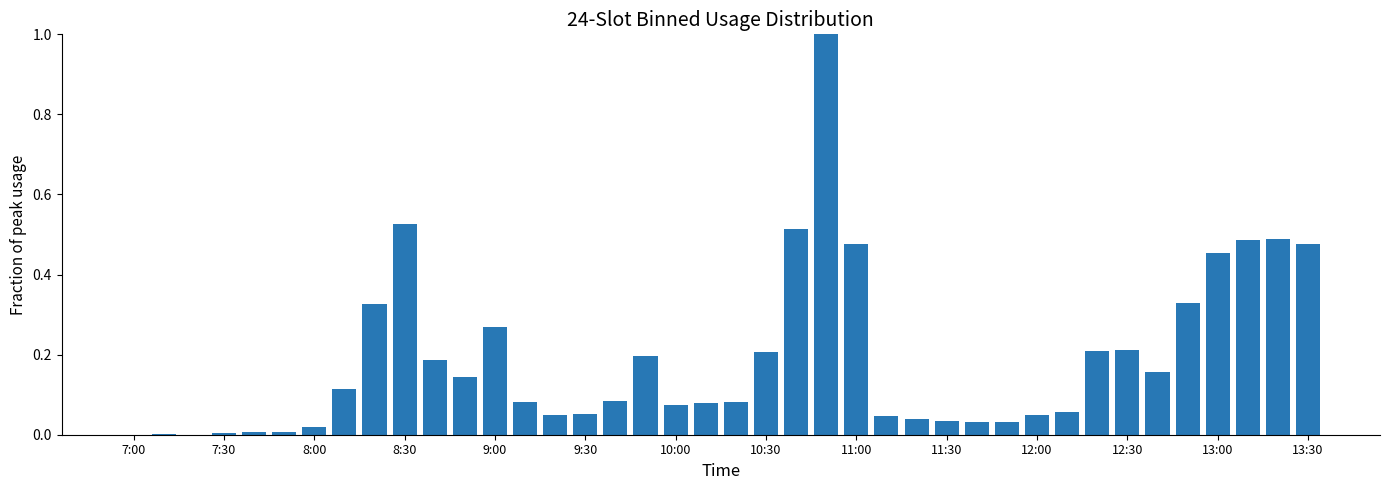

What is the maximum value shown in the chart?

1.0